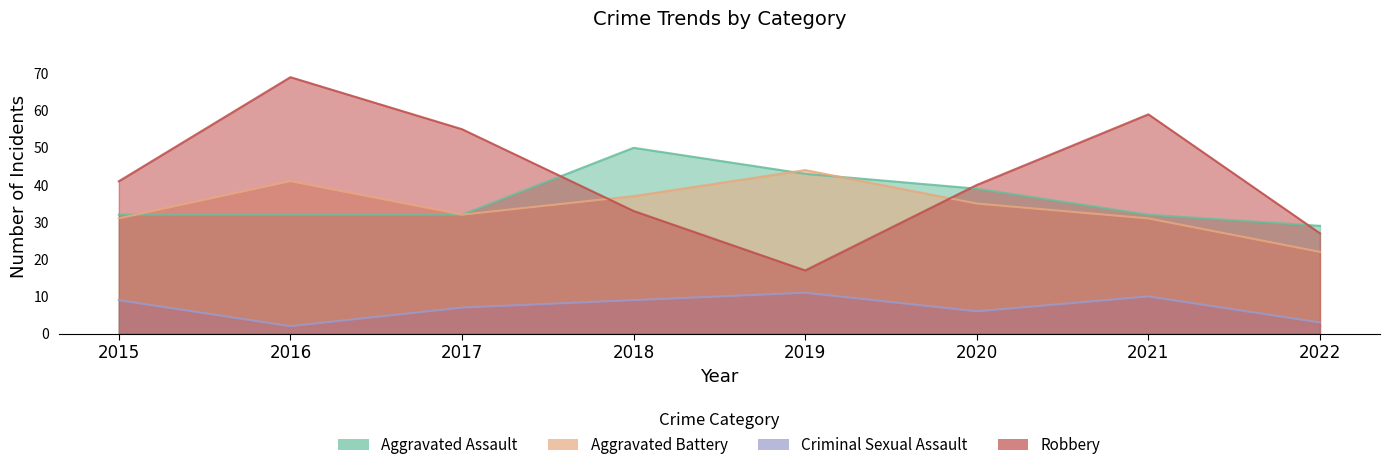

Which category has the highest value in the Aggravated Assault series?

2018